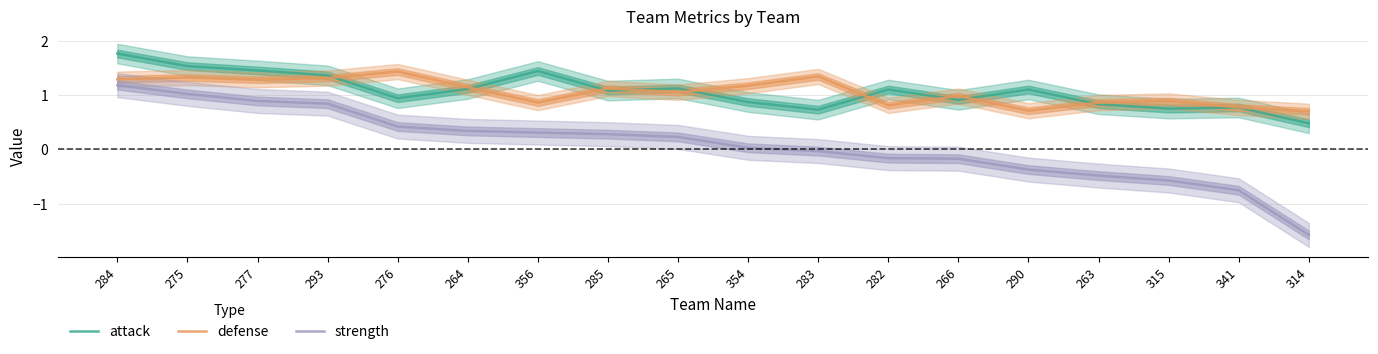

How many values in the defense series are below 1?

8